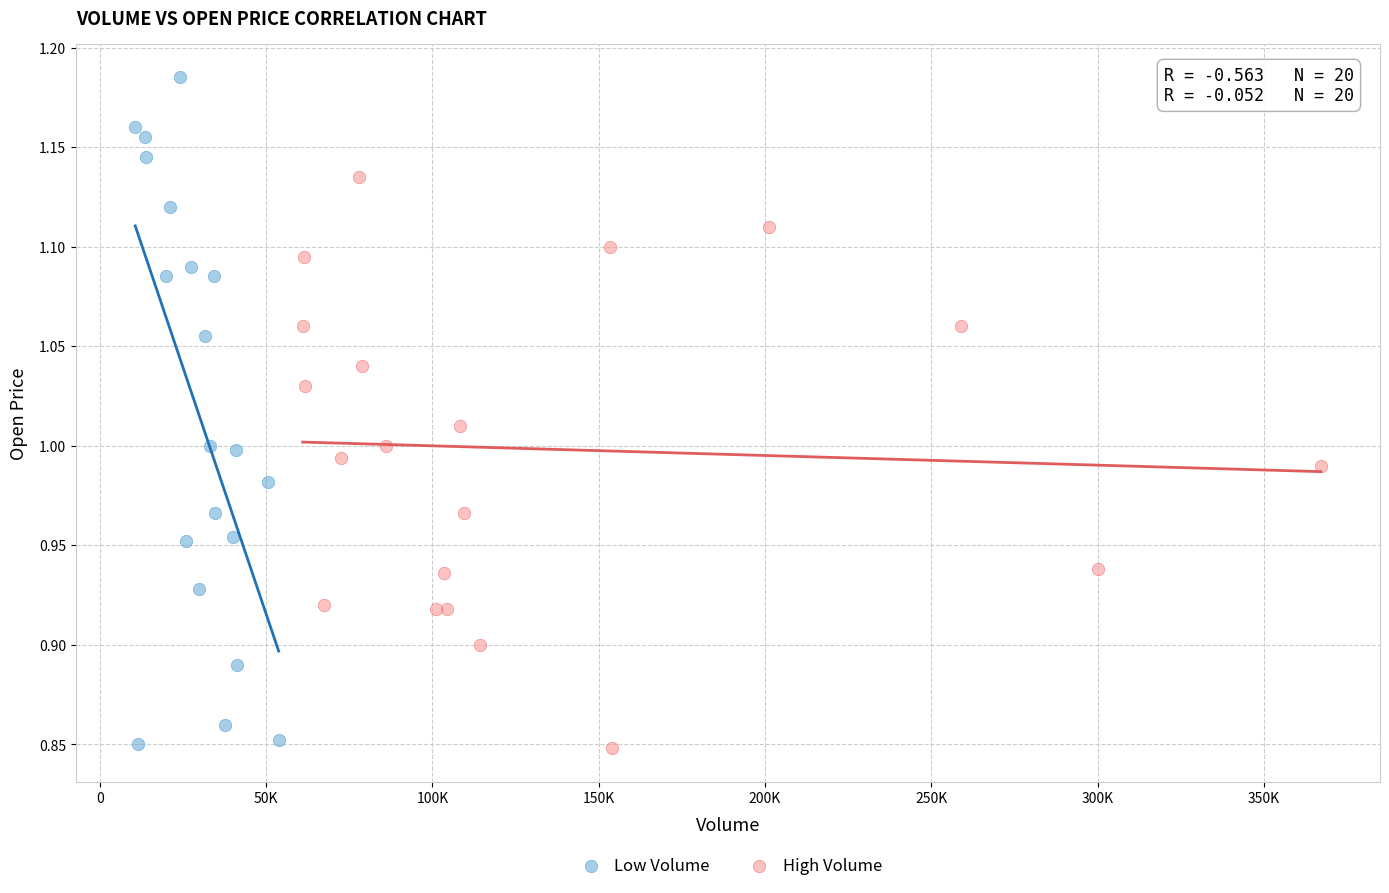

Which series has the widest spread of Y values?

Low Volume